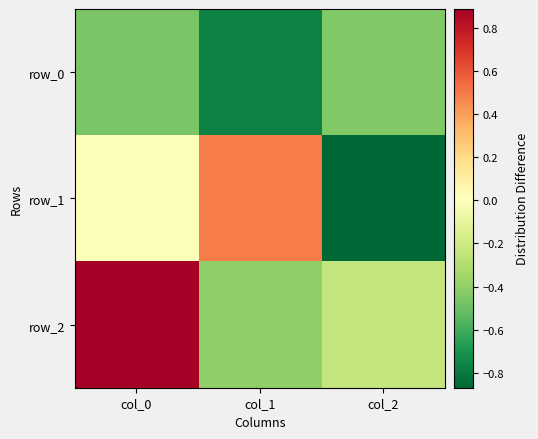

At which category is the sum across all series the highest?

col_0